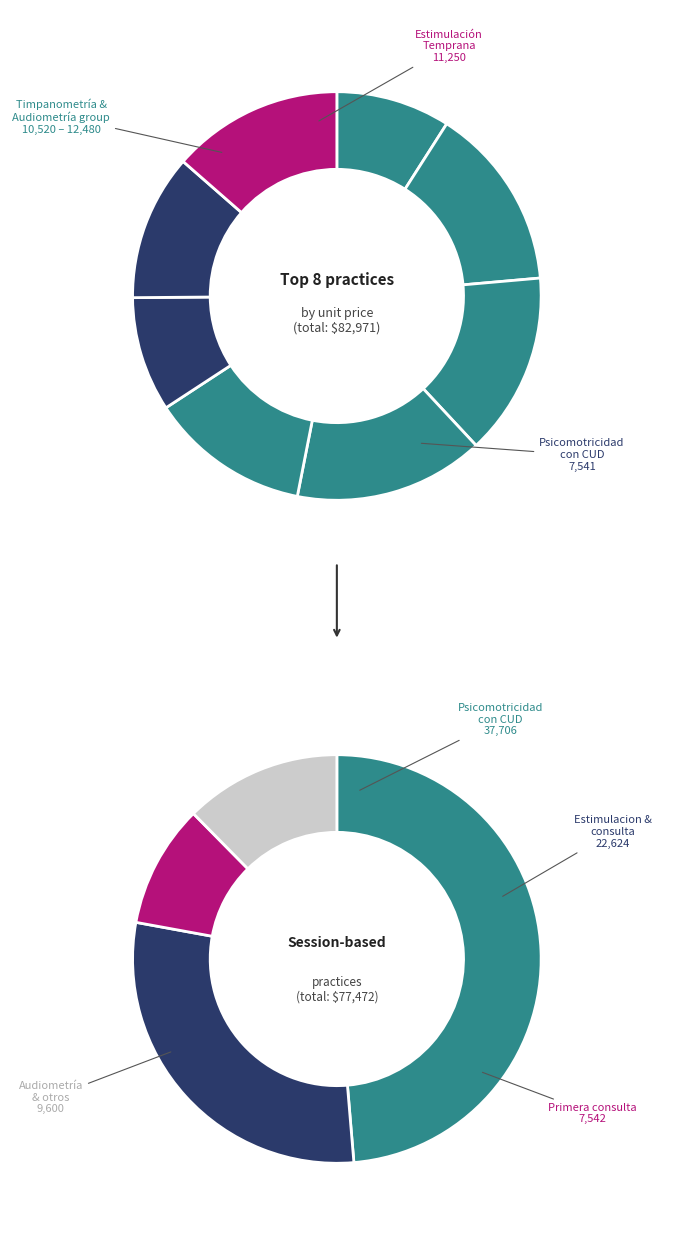

What percentage is the Estimulacion Temprana. slice, to the nearest percent?

14%